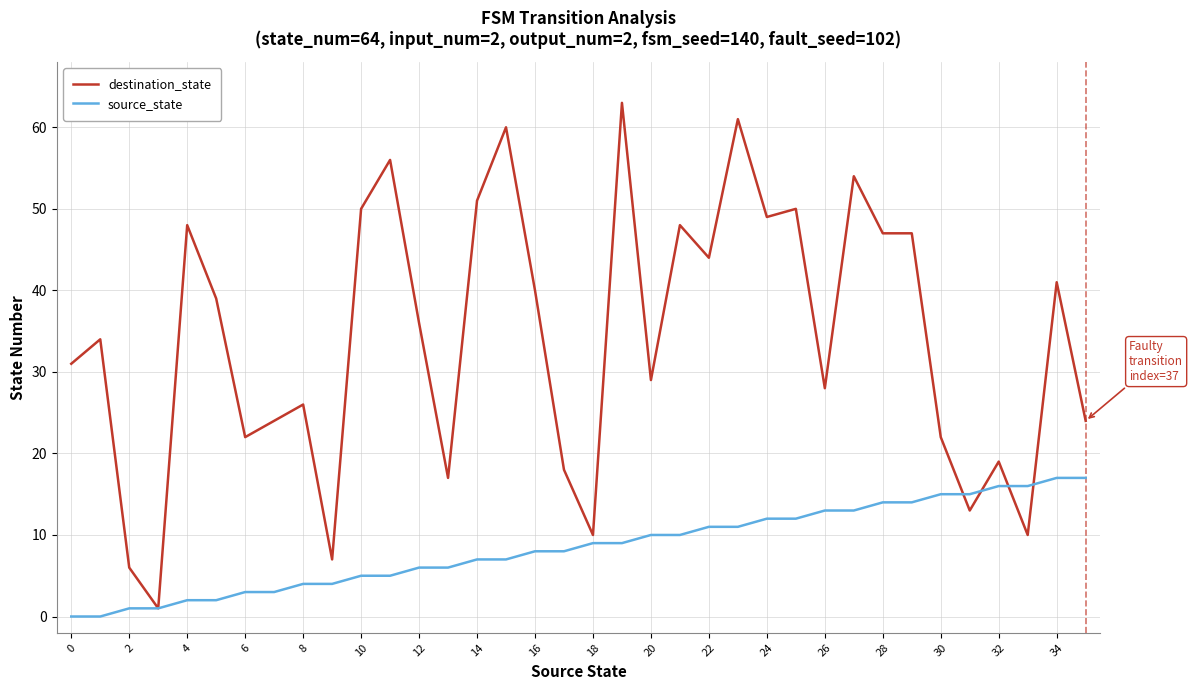

What is the maximum value for destination_state?

63